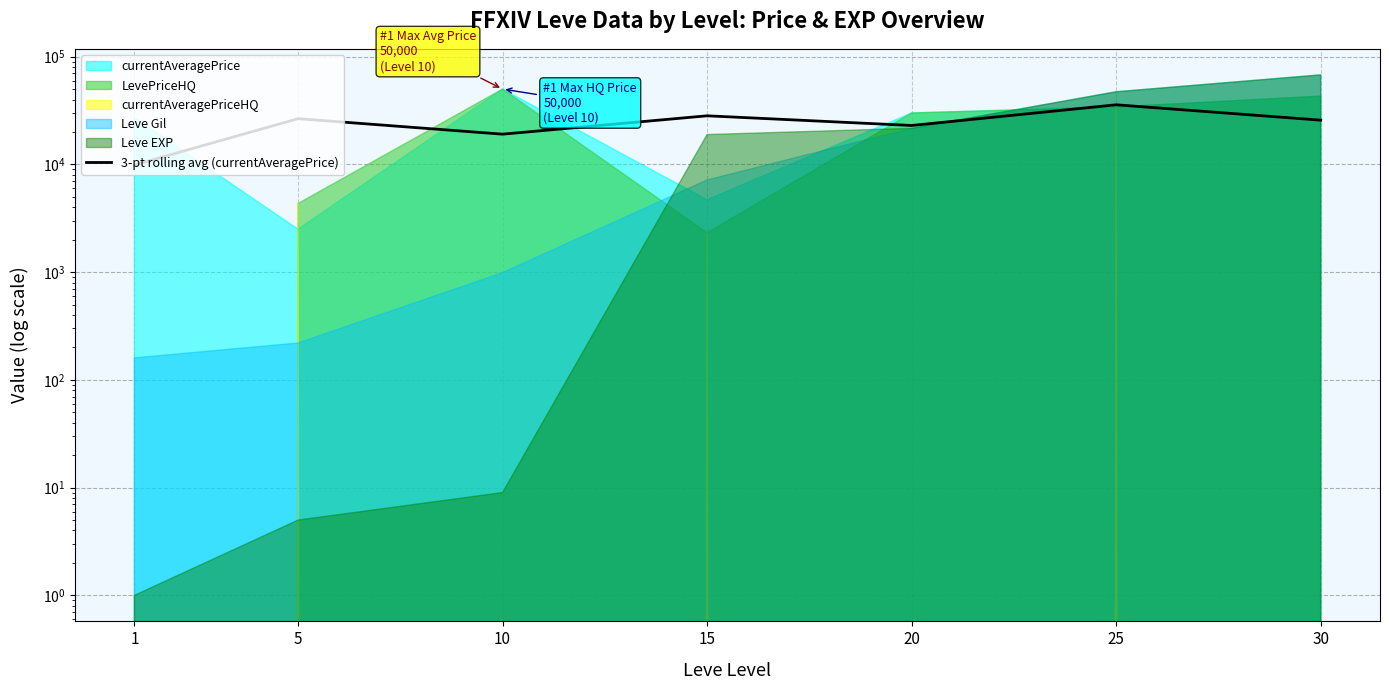

What is the difference between the maximum and minimum values?

25843.7